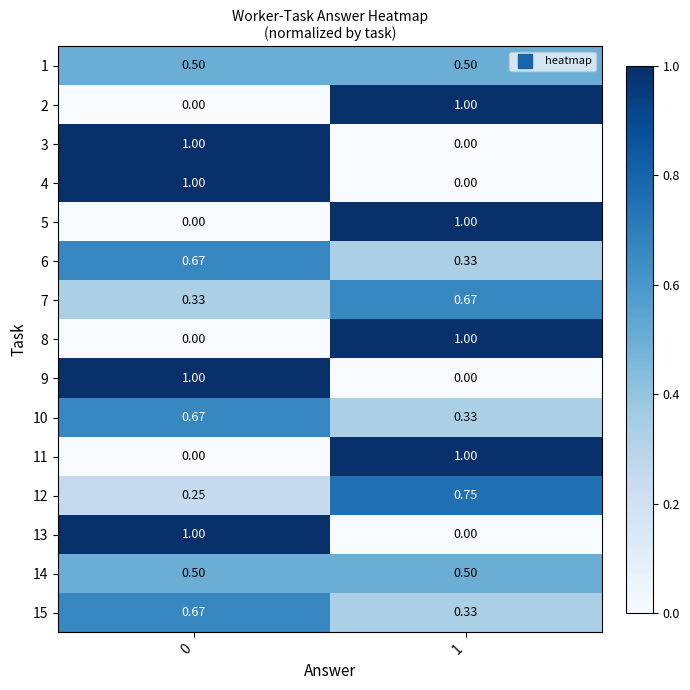

Is the value of 14 at 1 greater than the value of 8 at 0?

Yes